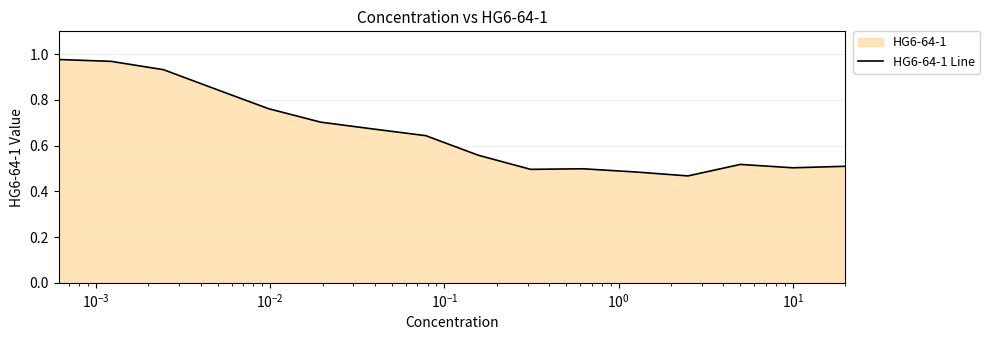

Does the chart display data point markers on the line(s)?

No